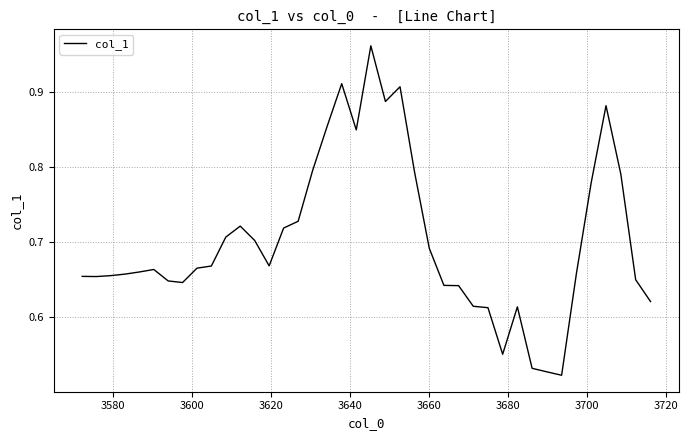

What is the difference between the maximum and minimum values?

0.4